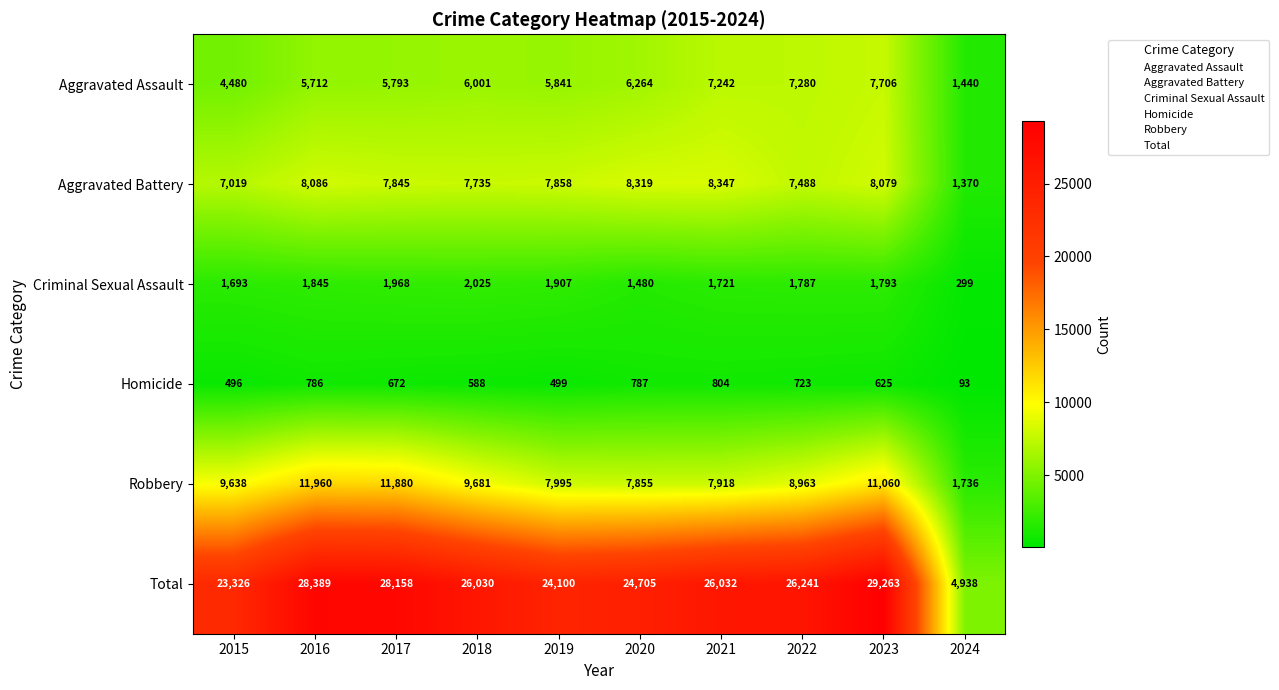

Where is Robbery nearest to the value 6848?

2020